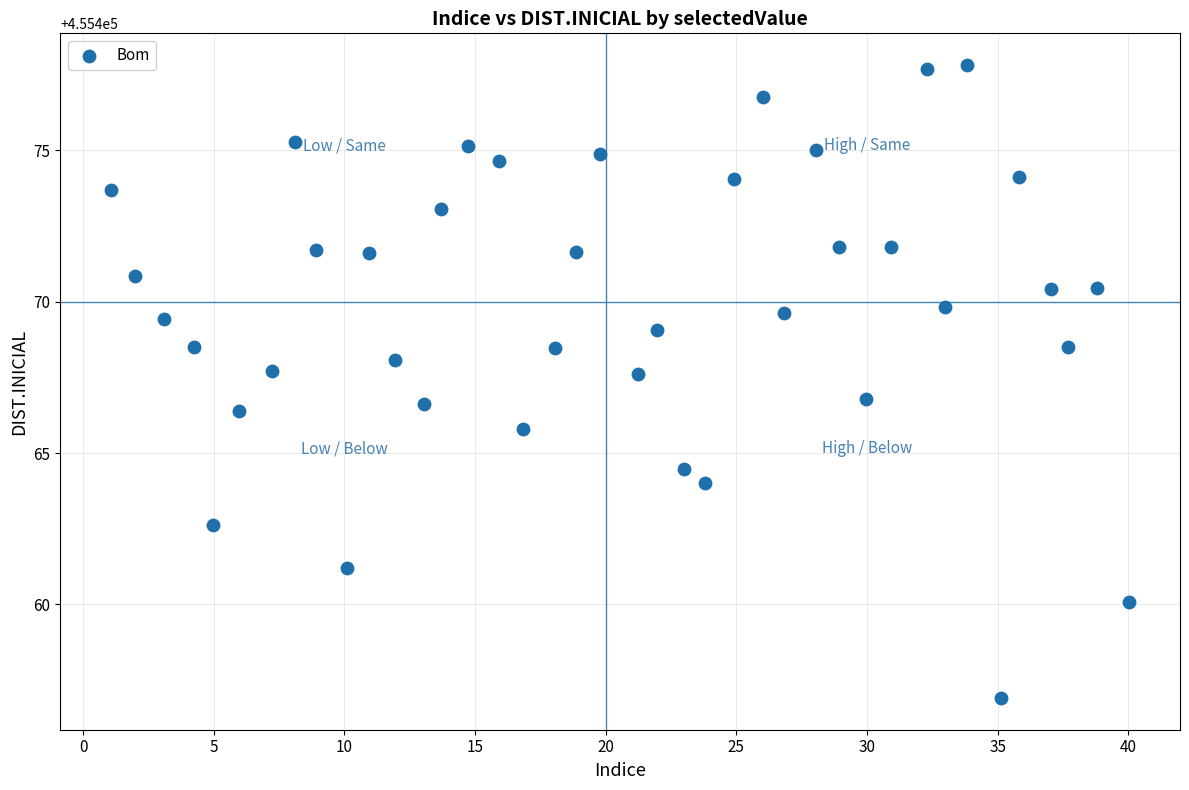

What is the range of X values (max minus min)?

39.0